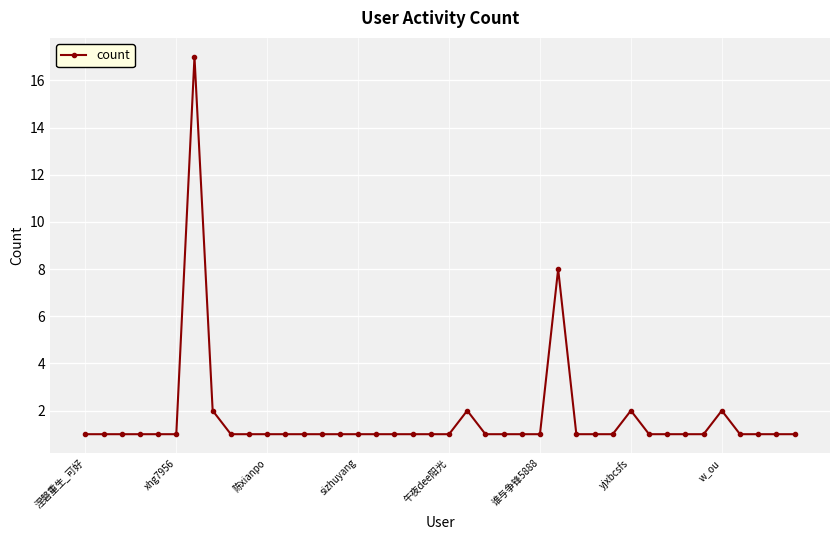

What is the greatest value displayed?

17